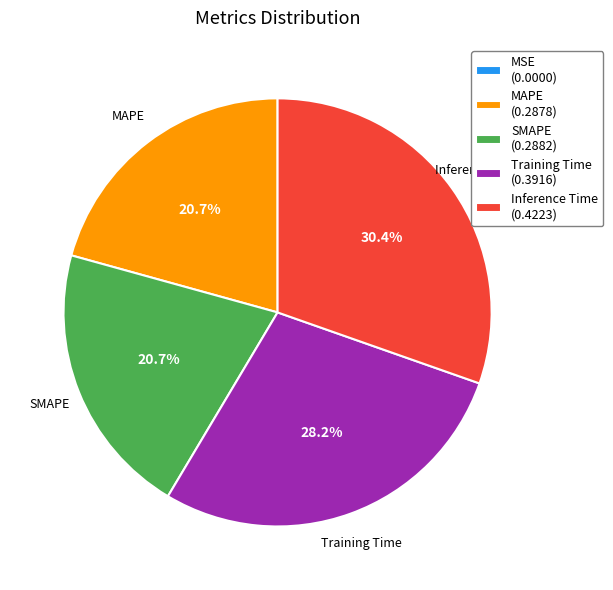

Is there any slice that represents more than half of the pie?

No